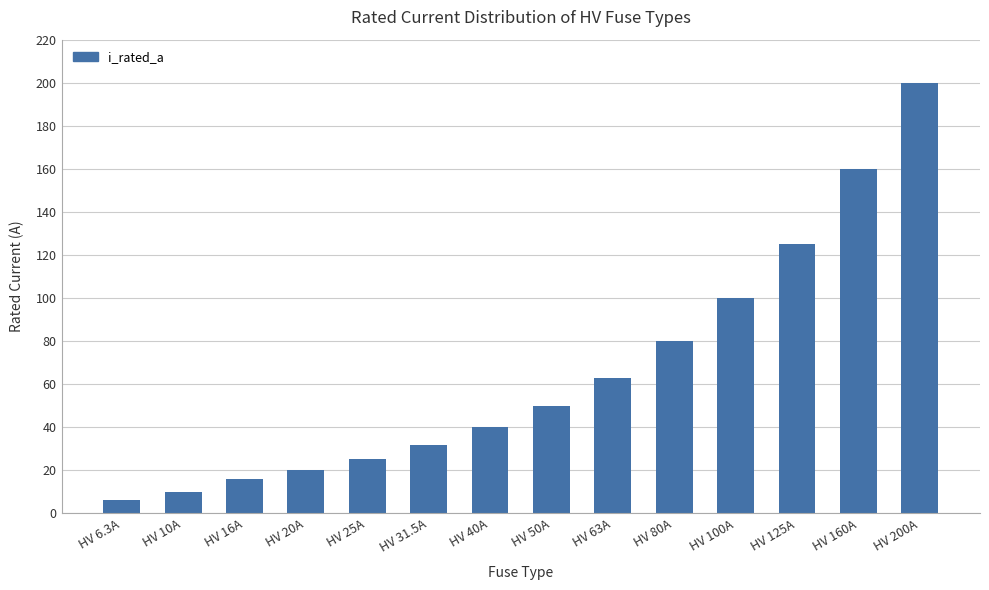

List the labels in order of value, smallest first.

HV 6.3A, HV 10A, HV 16A, HV 20A, HV 25A, HV 31.5A, HV 40A, HV 50A, HV 63A, HV 80A, HV 100A, HV 125A, HV 160A, HV 200A